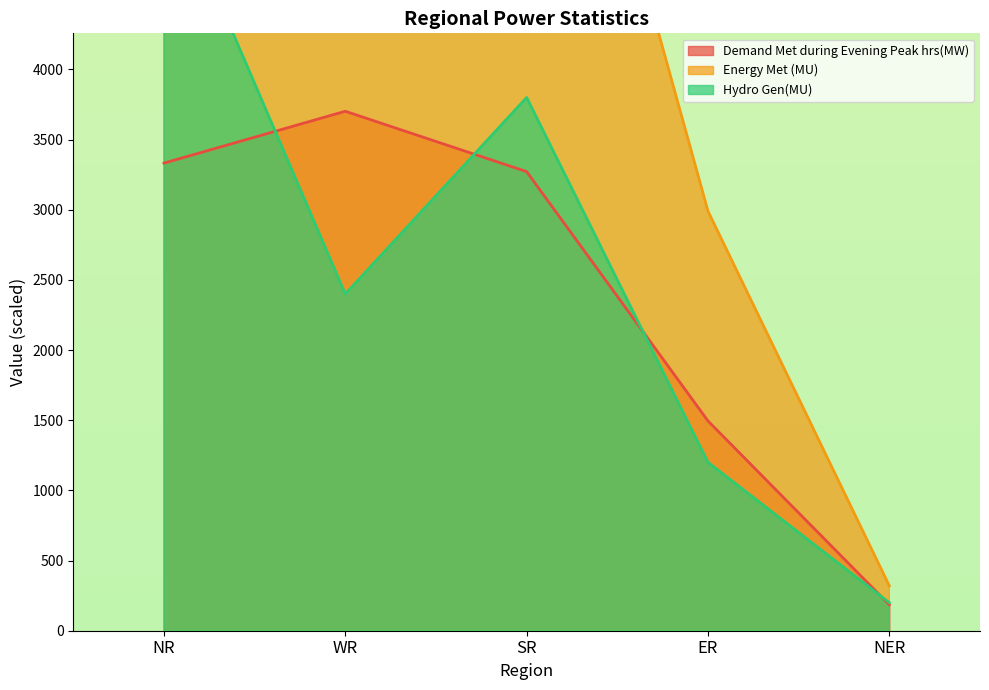

Reading left to right, transcribe all the data shown in this chart.

Demand Met during Evening Peak hrs(MW): NR=3332.3	WR=3701.8	SR=3271.5	ER=1494.8	NER=185.3
Energy Met (MU): NR=7410.0	WR=8210.0	SR=7650.0	ER=2990.0	NER=320.0
Hydro Gen(MU): NR=5400.0	WR=2400.0	SR=3800.0	ER=1200.0	NER=200.0